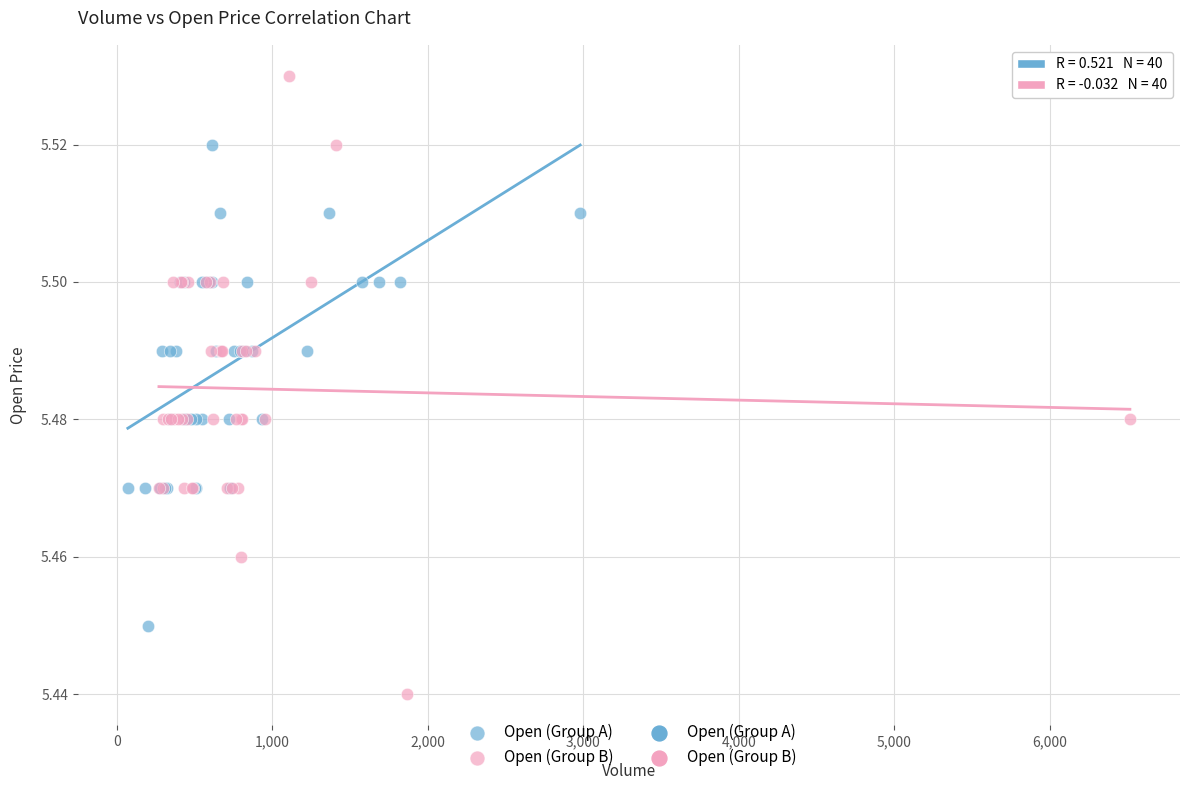

Which series has the largest Y range (max minus min)?

Open (Group B)